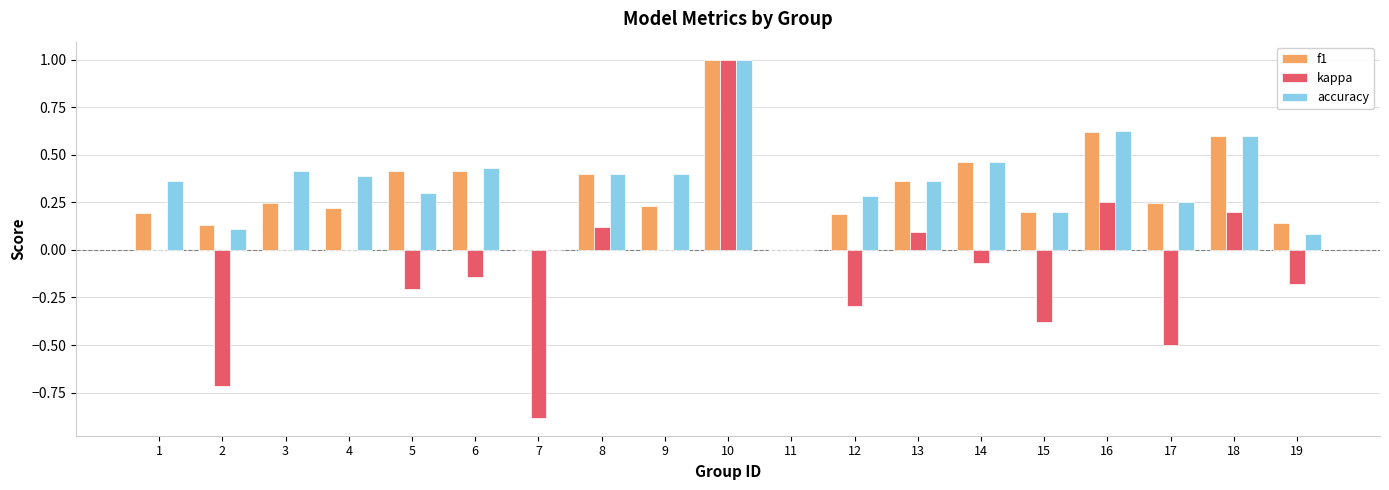

Is it true that f1 equals 0.4 at 3?

False